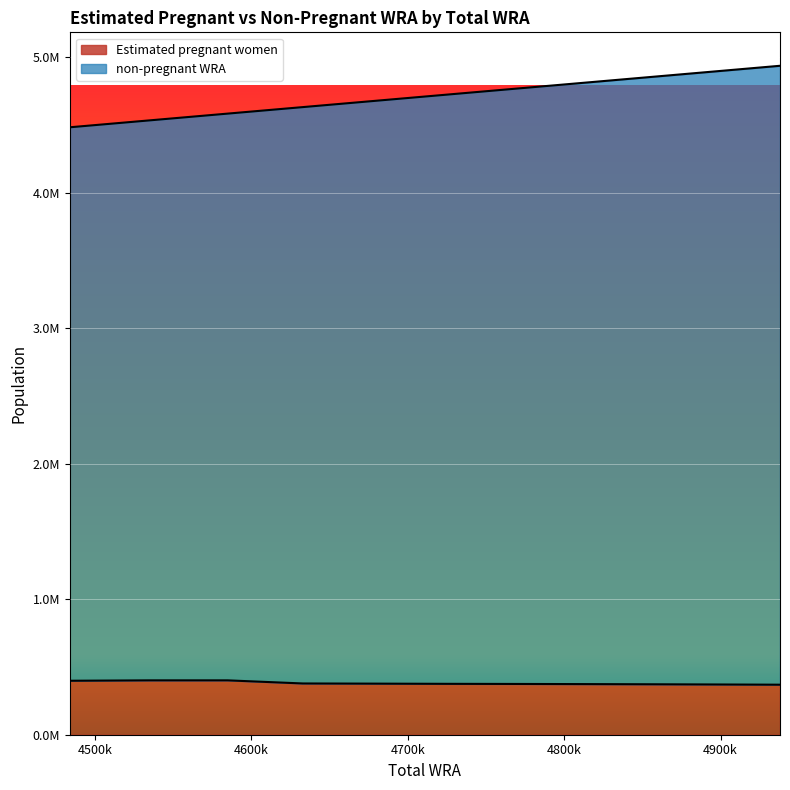

How many interior local peaks does the Estimated pregnant women series have?

1